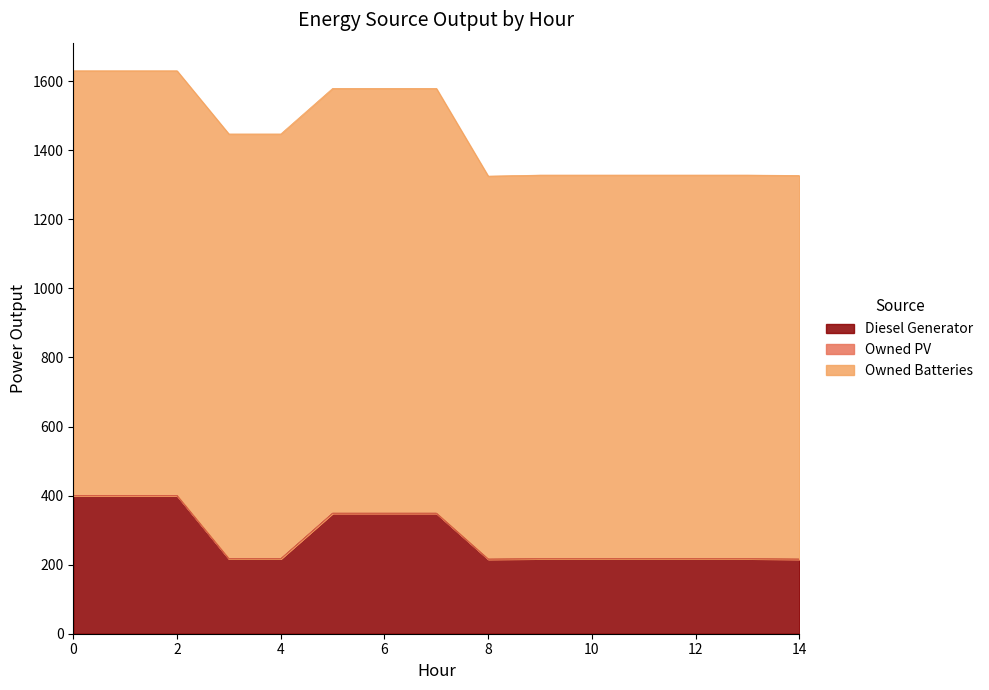

Reading left to right, list all the values displayed in this chart.

Diesel Generator: 0=400	1=400	2=400	3=217	4=217	5=349	6=349	7=349	8=216	9=217	10=217	11=217	12=217	13=217	14=216
Owned PV: 0=0	1=0	2=0	3=0	4=0	5=0	6=0	7=0	8=0	9=0	10=0	11=0	12=0	13=0	14=0
Owned Batteries: 0=1230	1=1230	2=1230	3=1230	4=1230	5=1230	6=1230	7=1230	8=1109	9=1111	10=1111	11=1111	12=1111	13=1111	14=1111